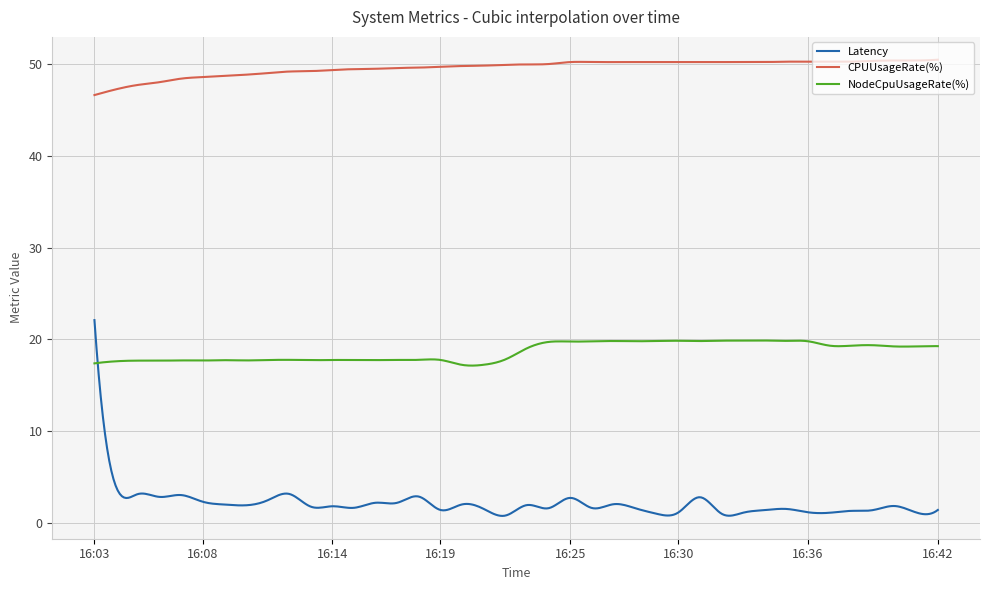

Which series has the largest range (max minus min)?

Latency